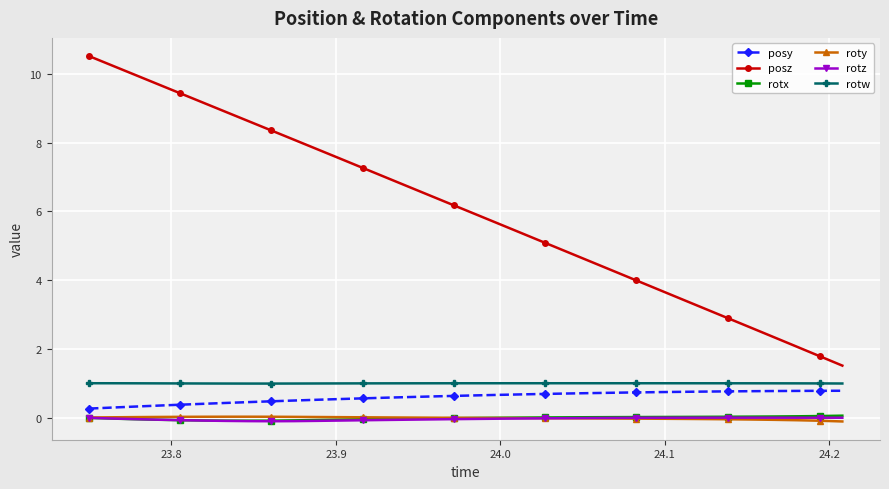

True or false: posy and posz intersect in this chart.

False